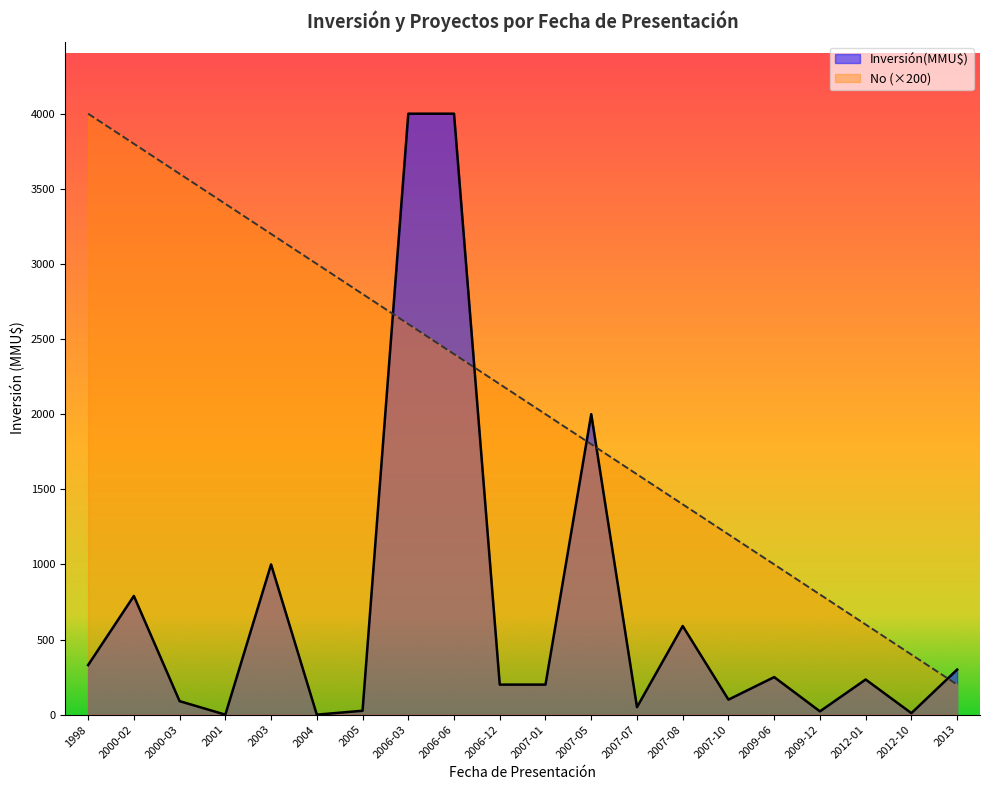

Reading right to left, list all the values displayed in this chart.

Inversión(MMU$): 300	10	234	22	250	100	590	50	2000	200	200	4000	4000	26	0	1000	0	90	790	330
No: 200	400	600	800	1000	1200	1400	1600	1800	2000	2200	2400	2600	2800	3000	3200	3400	3600	3800	4000